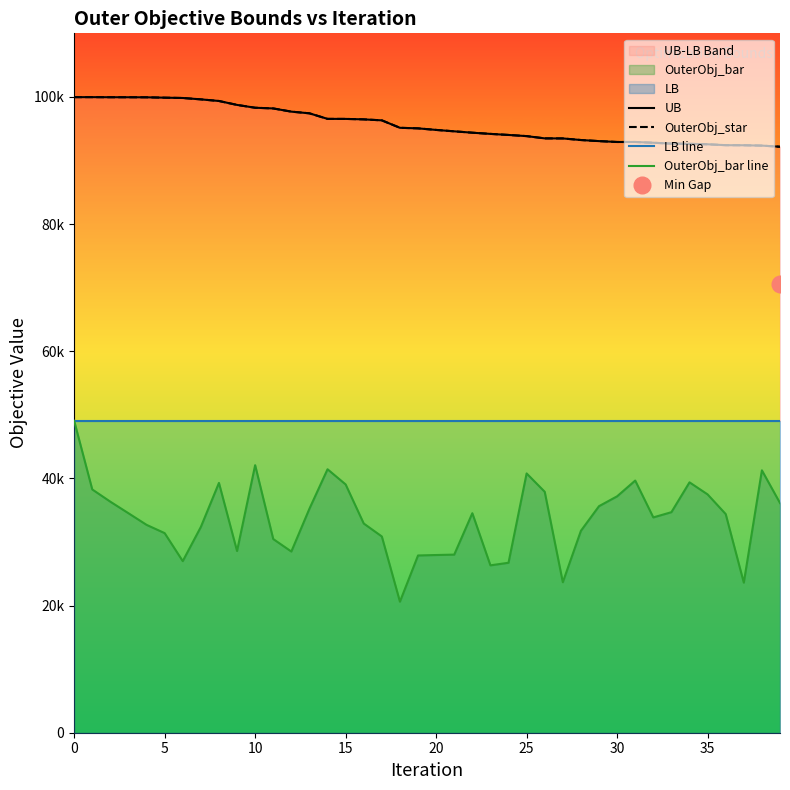

Which series has the largest range (max minus min)?

OuterObj_bar line